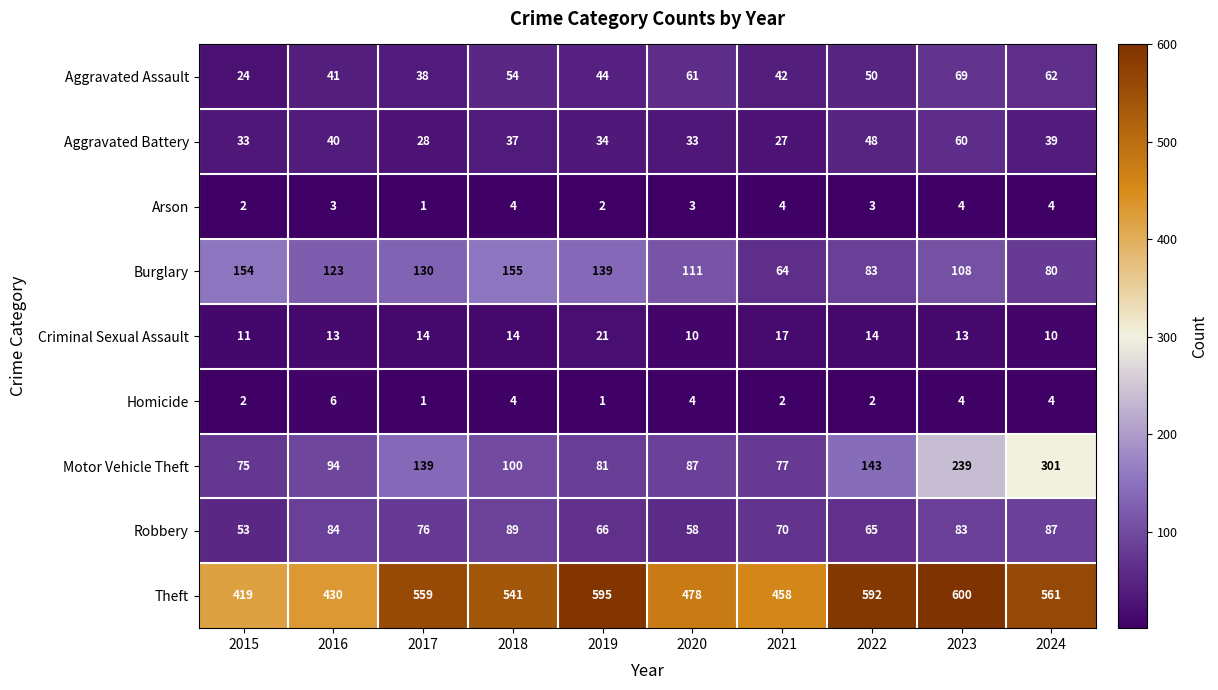

What is the greatest value displayed?

600